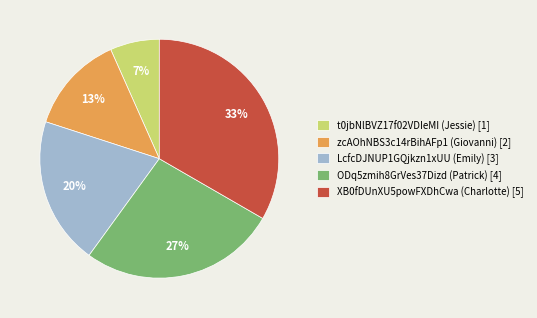

How many slices are in this pie chart?

5